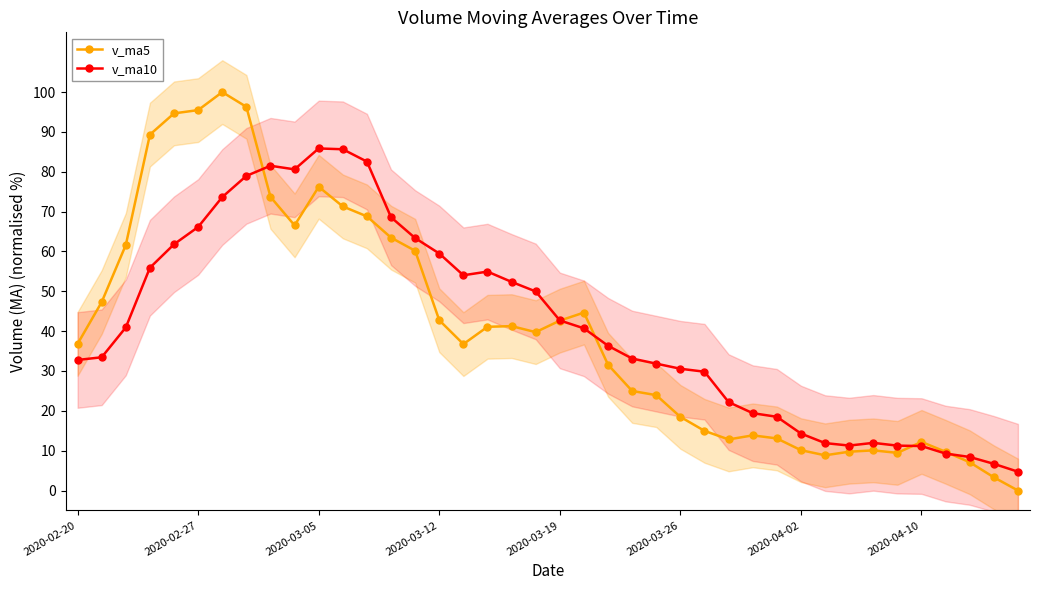

Reading left to right, transcribe all the data shown in this chart.

v_ma5: 36.8	47.3	61.6	89.3	94.7	95.5	100.0	96.3	73.7	66.5	76.2	71.3	68.8	63.5	60.2	42.7	36.7	41.1	41.3	39.8	42.6	44.7	31.6	25.0	23.9	18.5	15.0	12.8	13.8	13.1	10.1	8.8	9.7	10.1	9.5	12.2	9.7	7.1	3.3	0.0
v_ma10: 32.8	33.4	40.9	55.9	61.8	66.1	73.7	79.0	81.5	80.6	85.9	85.7	82.6	68.6	63.4	59.5	54.0	54.9	52.4	50.0	42.7	40.7	36.3	33.1	31.8	30.6	29.8	22.2	19.4	18.5	14.3	11.9	11.3	12.0	11.3	11.2	9.3	8.4	6.7	4.7